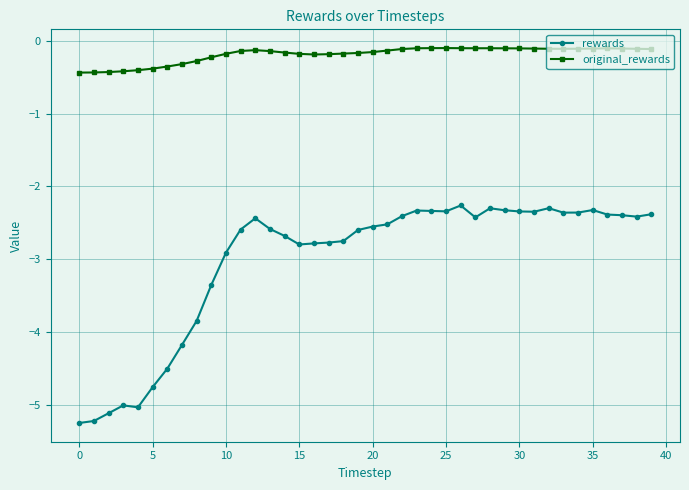

What is the value of the original_rewards point at the 40th from the left?

-0.1